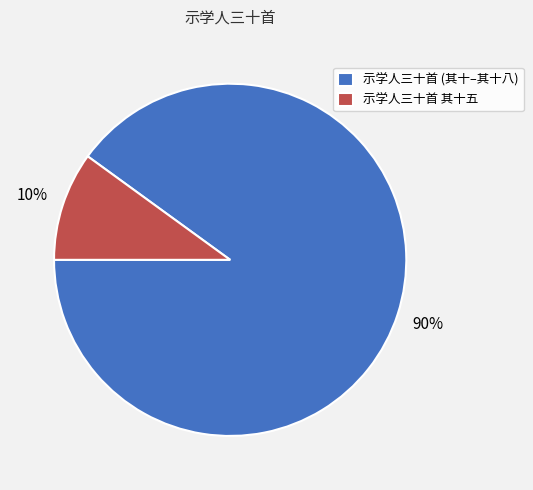

Which category has the biggest portion of the pie?

示学人三十首 (其十–其十八)